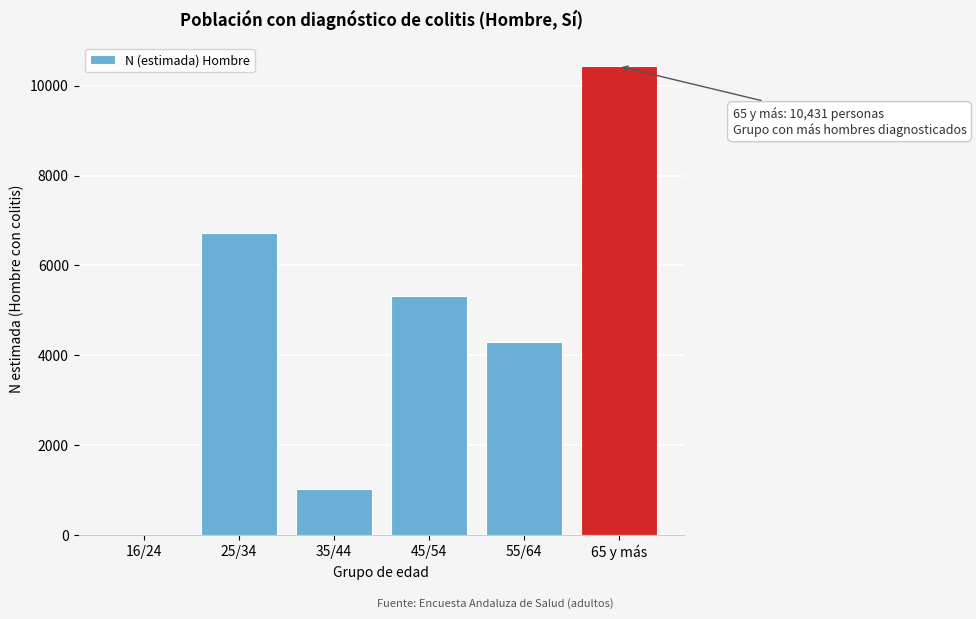

Reading right to left, list all the values displayed in this chart.

65 y más=10431	55/64=4292	45/54=5315	35/44=1030	25/34=6720	16/24=0